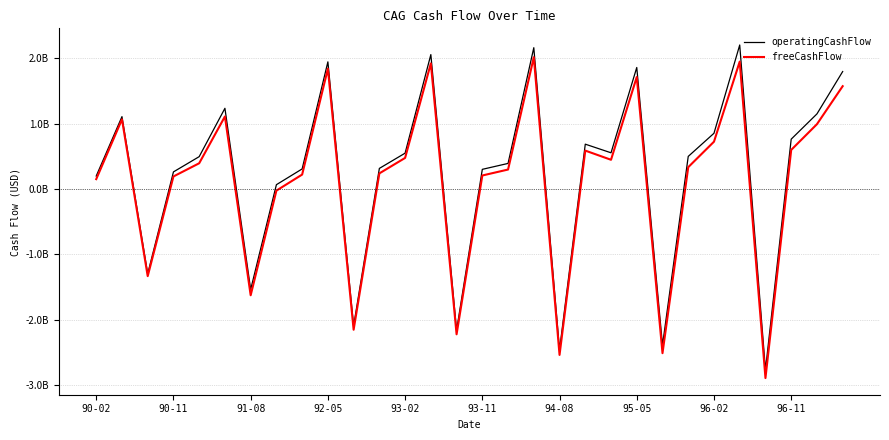

At which category does operatingCashFlow reach its first local valley?

91-08